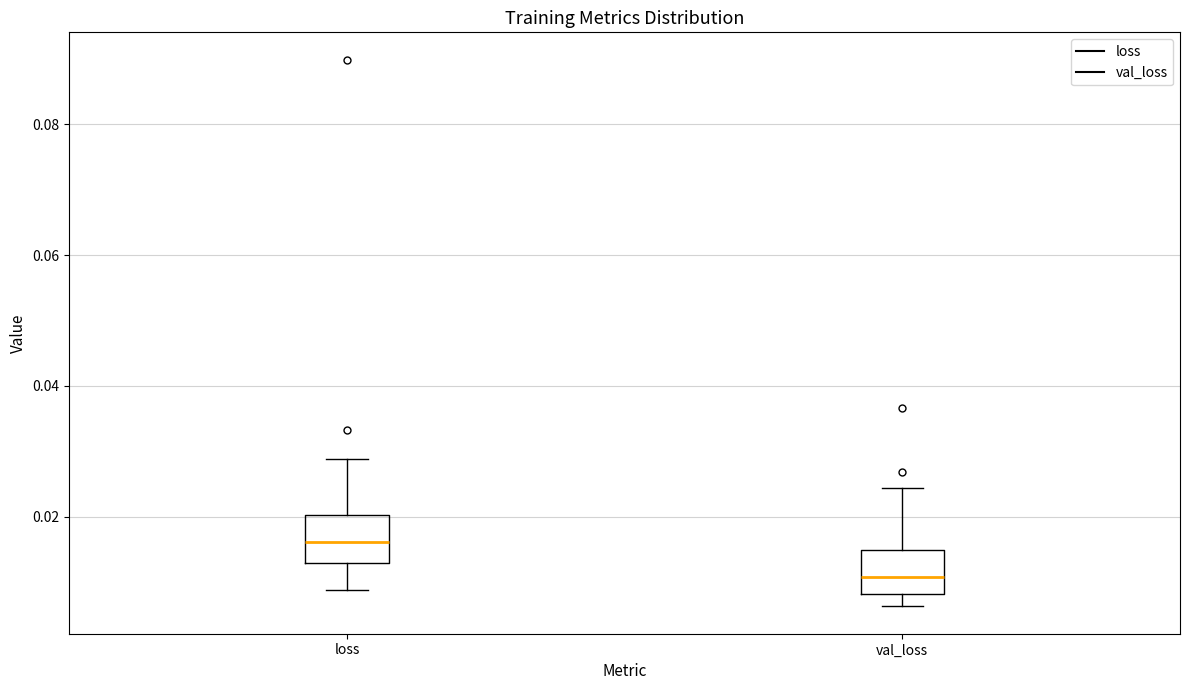

Reading left to right, transcribe this box plot: for each box, give where its median line is, the range the box spans, and where its two whiskers end, as read against the y-axis. The values are not printed on the chart, so give them approximately, as read against the axis.

loss: median 0.016, box 0.012 to 0.020, whiskers 0.008 to 0.028
val_loss: median 0.010, box 0.008 to 0.014, whiskers 0.006 to 0.024